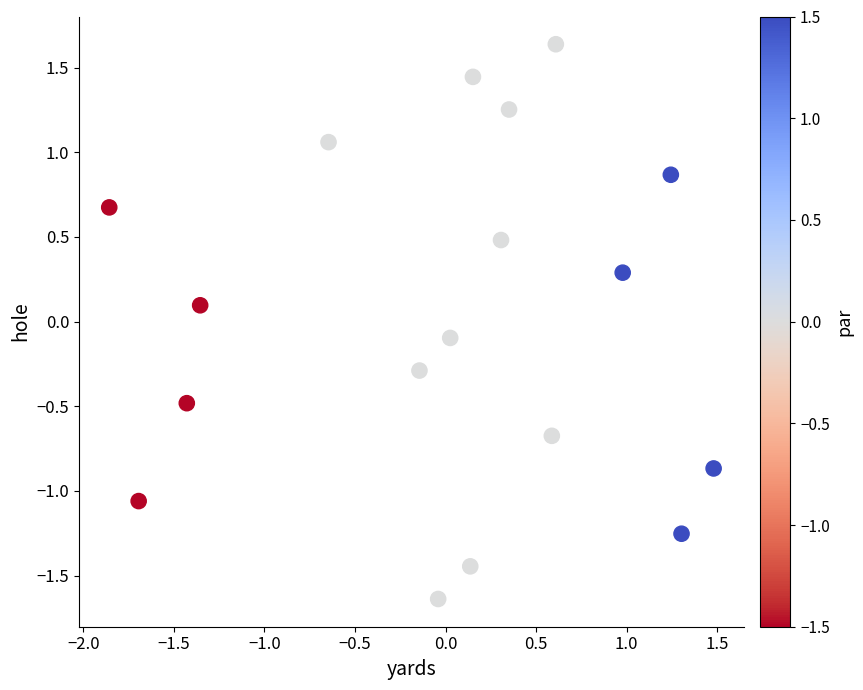

What is the range of X values (max minus min)?

3.3